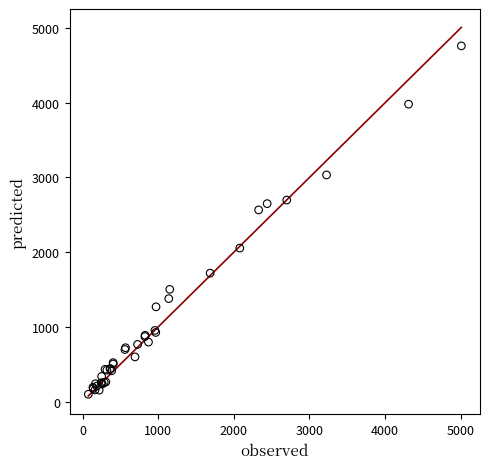

What Y value in the scatter plot is closest to 2430?

2566